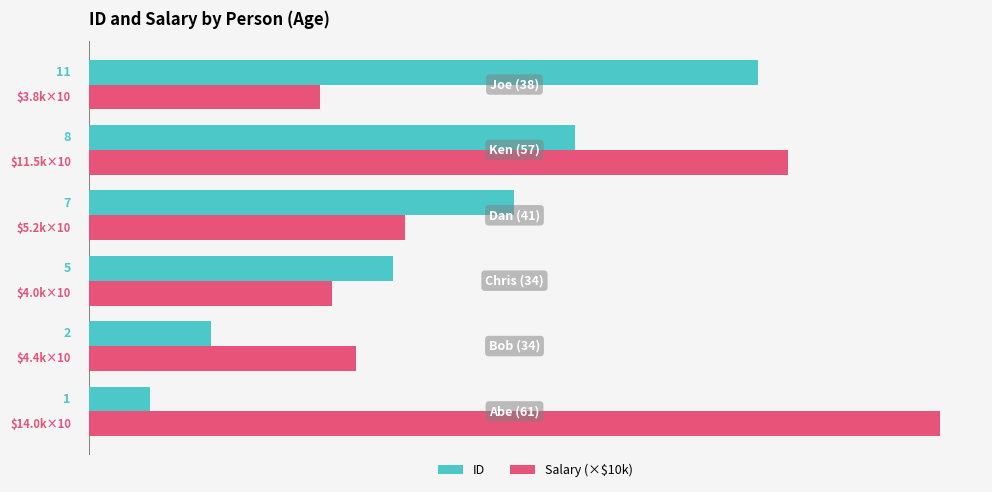

Where is ID nearest to the value 6?

Chris (34)